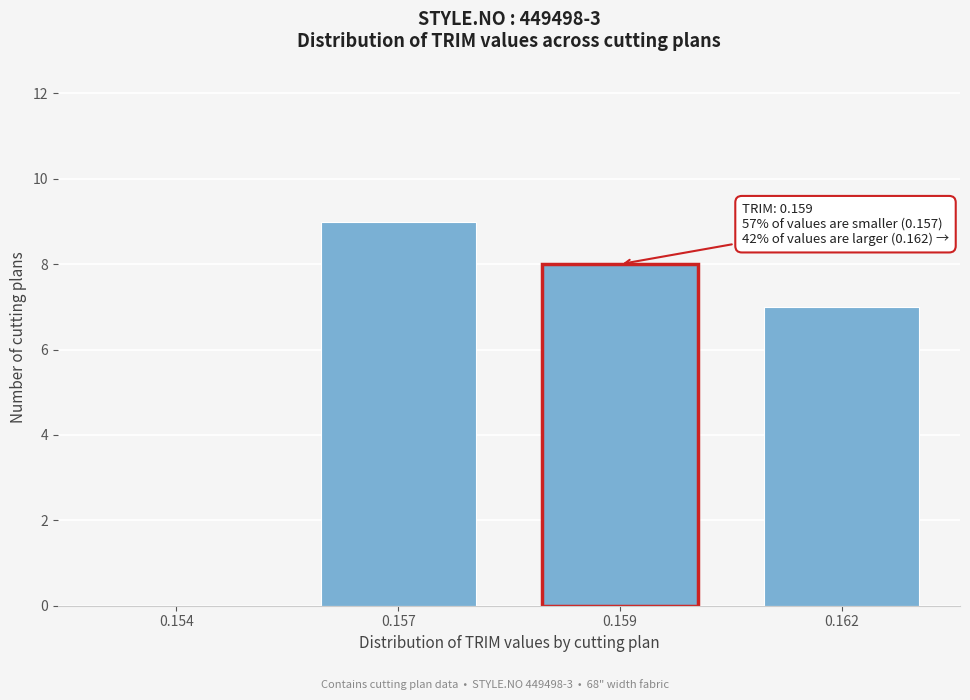

Reading right to left, transcribe all the data shown in this chart.

0.162=7	0.159=8	0.157=9	0.154=0